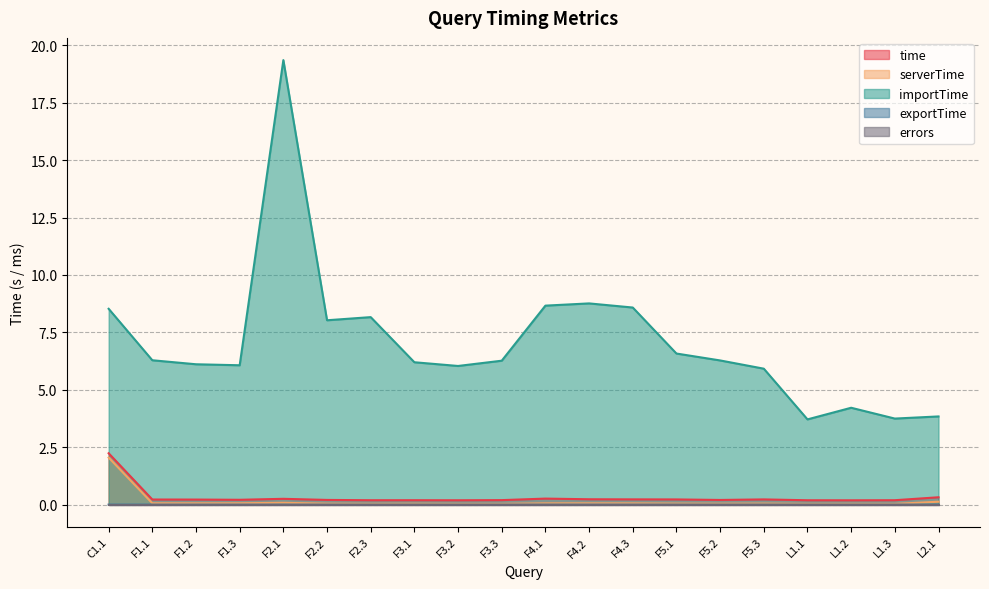

At how many categories does at least one series exceed 3?

20